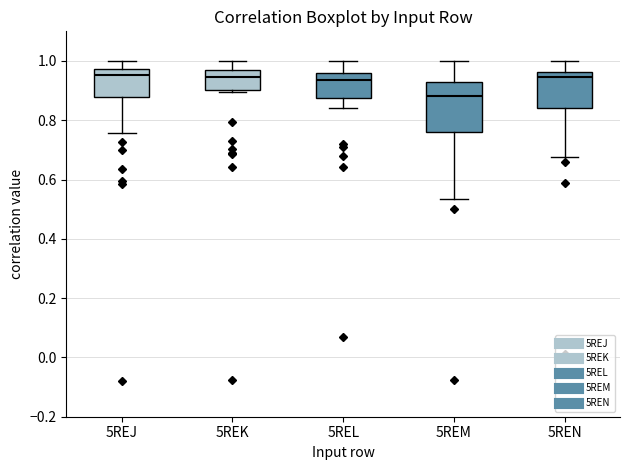

Comparing the boxes themselves (not the whiskers), which one is the tallest?

5REM